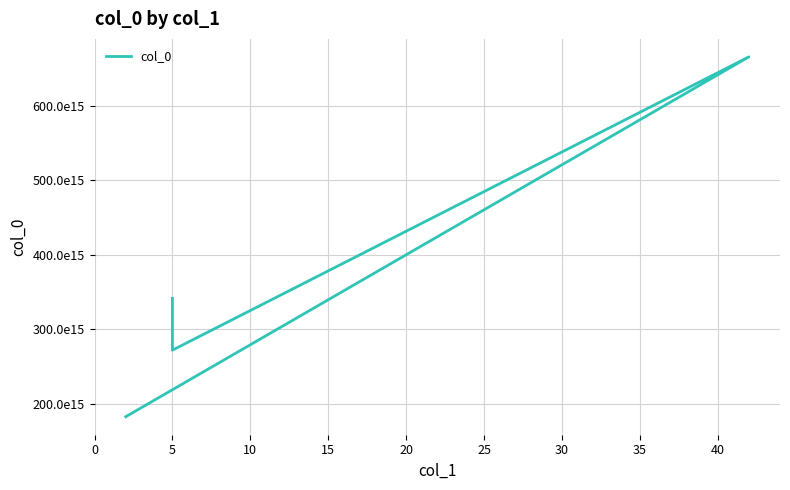

How many lines are shown in the chart?

1